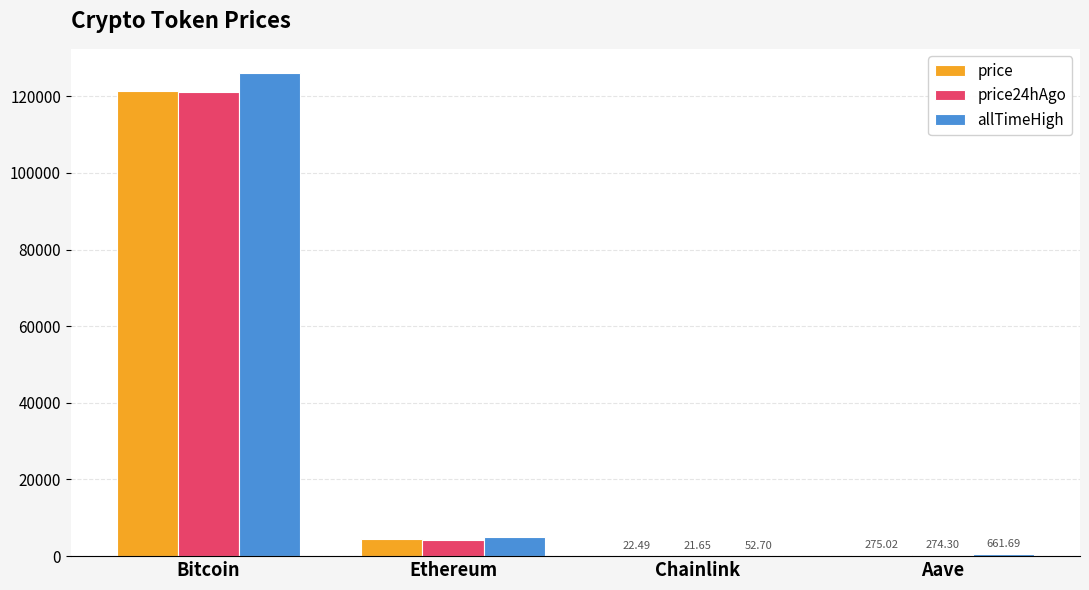

Which series changed the most between Ethereum and Chainlink?

allTimeHigh